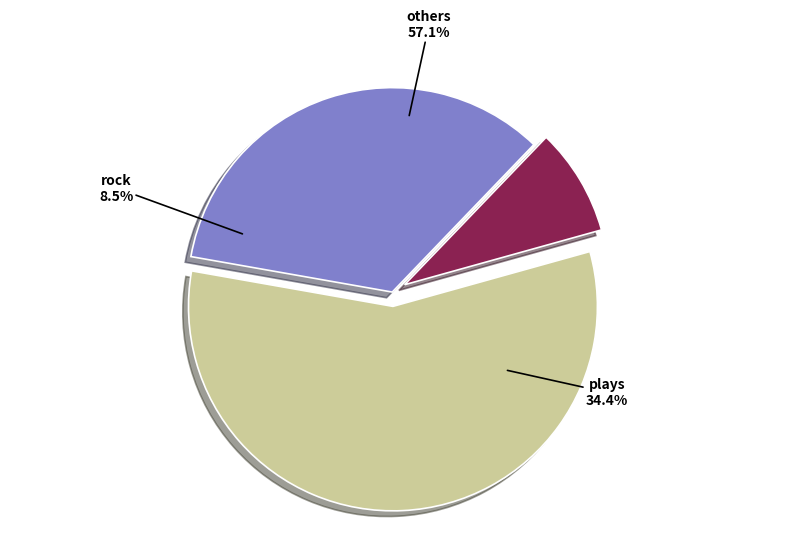

The wearables slice represents 18% of the pie. True or false?

False